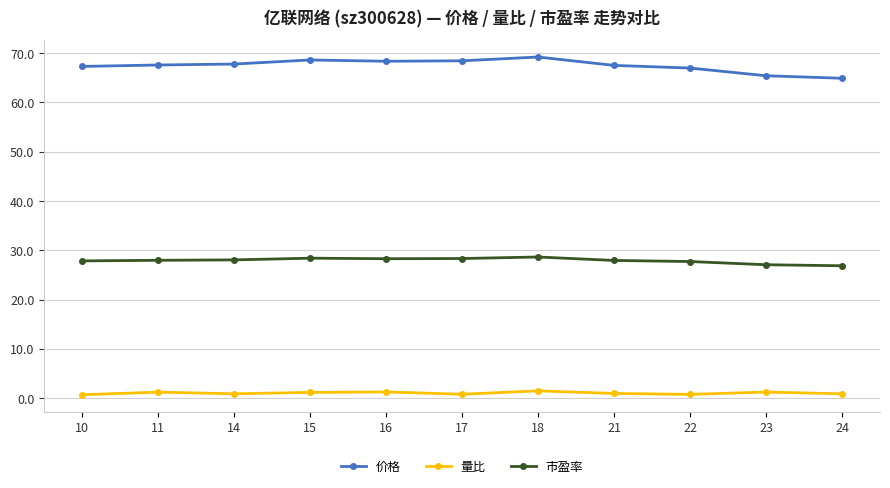

What is the sum of all 市盈率 values?

307.0